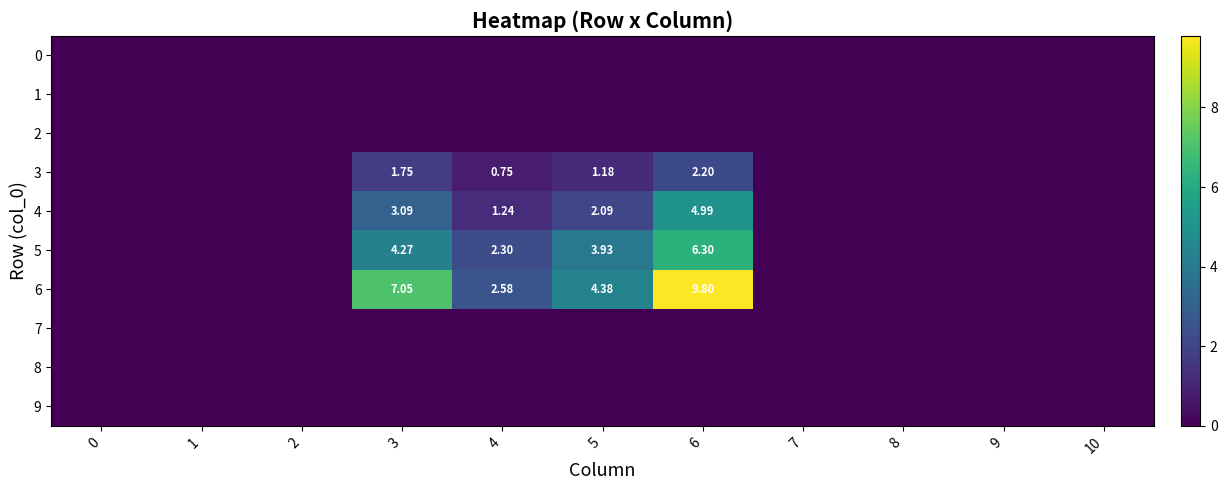

Which series has the largest total across all categories?

6